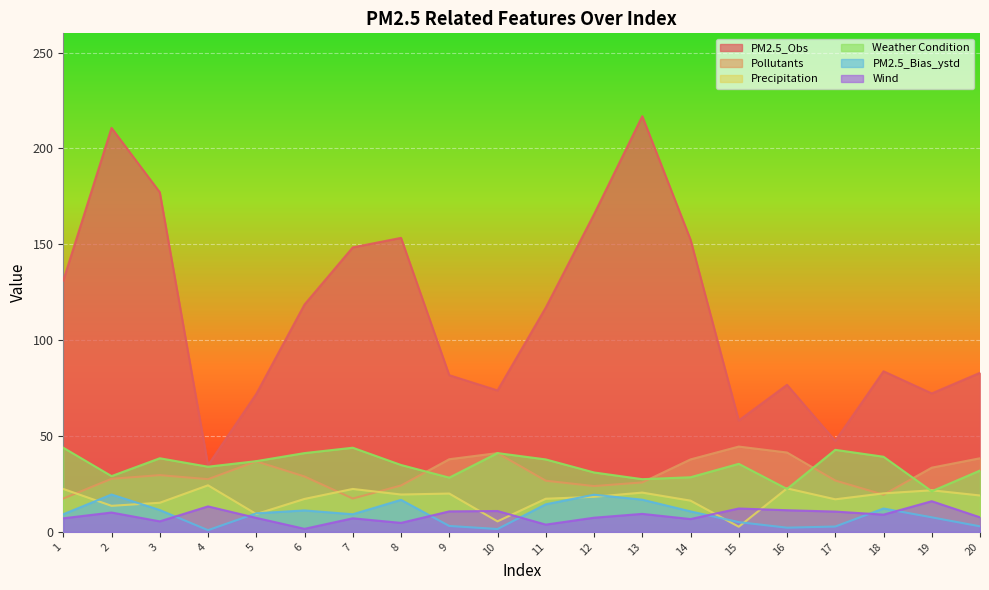

What is the total value across all series at 7?

248.4